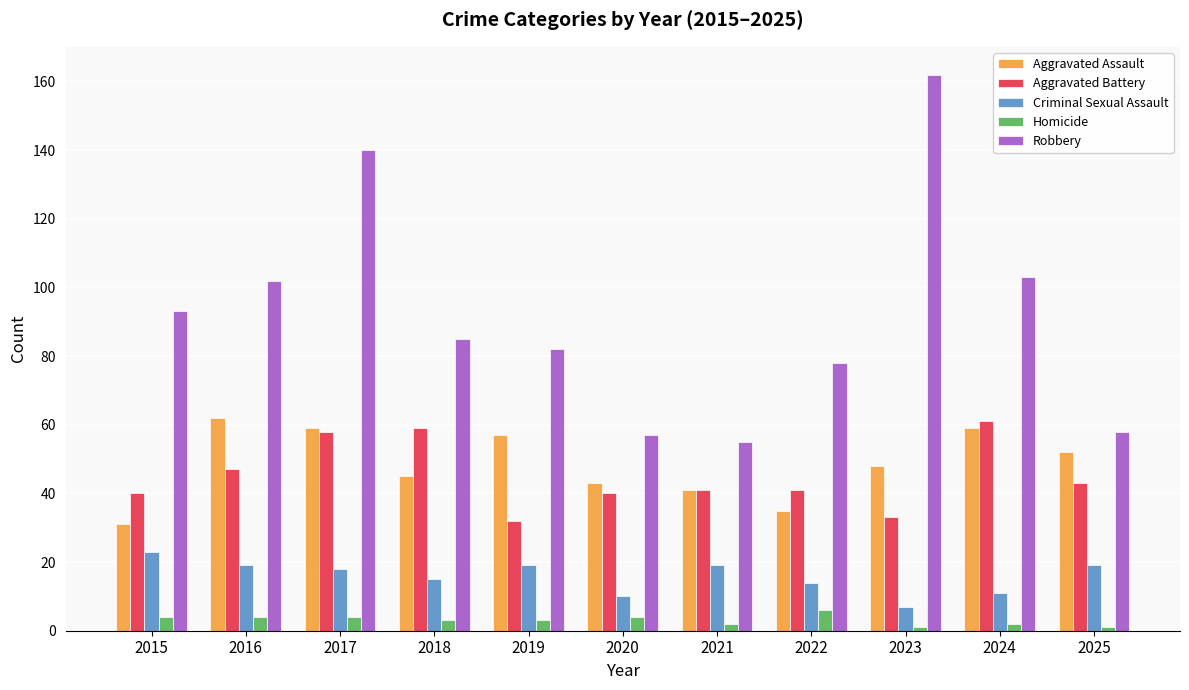

Which series changed the most between 2021 and 2022?

Robbery